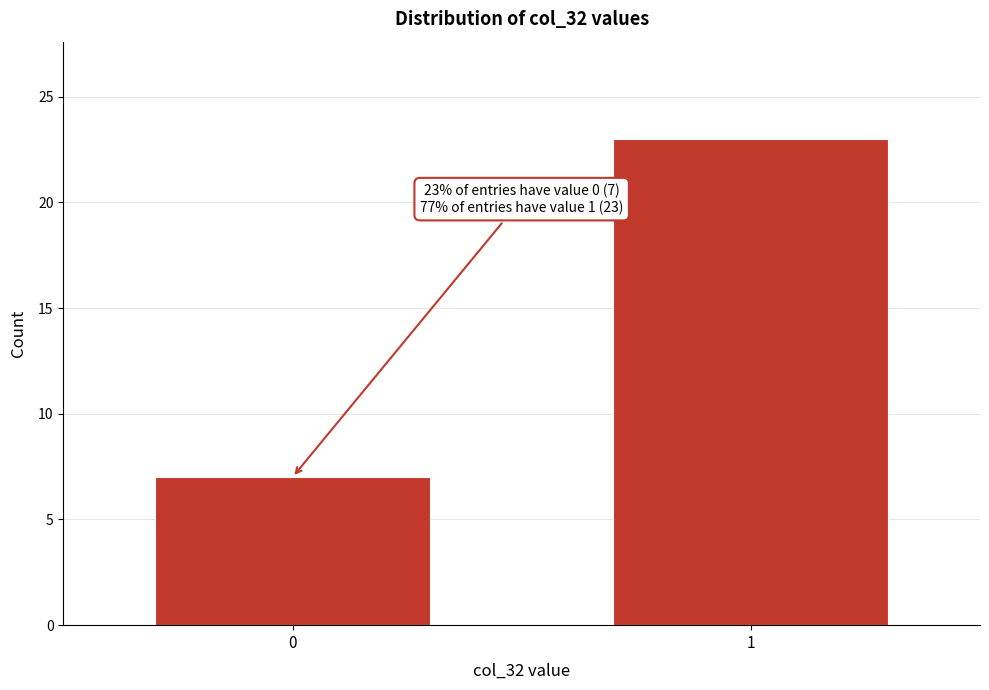

Reading right to left, transcribe all the data shown in this chart.

1=23	0=7